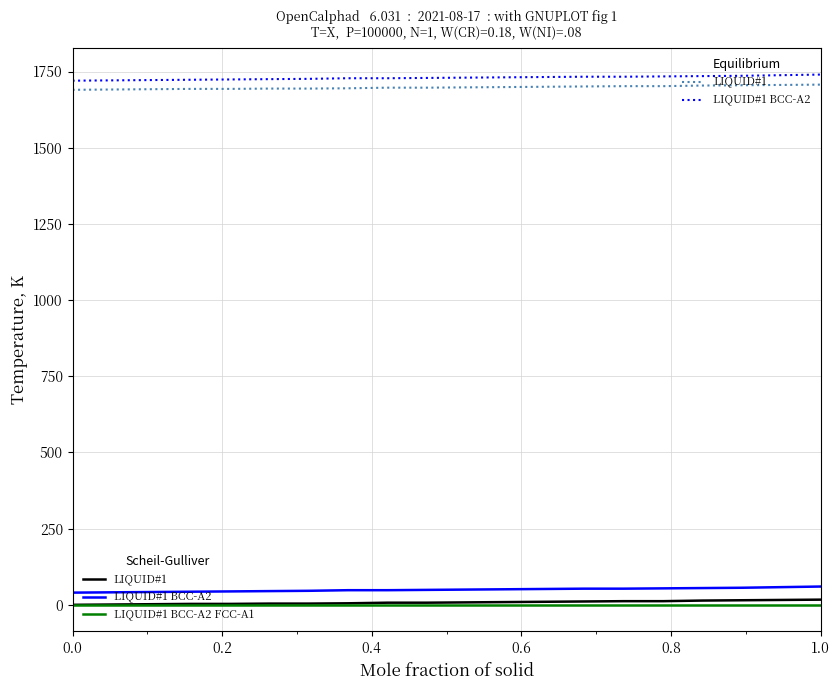

What is the maximum value shown in the chart?

1740